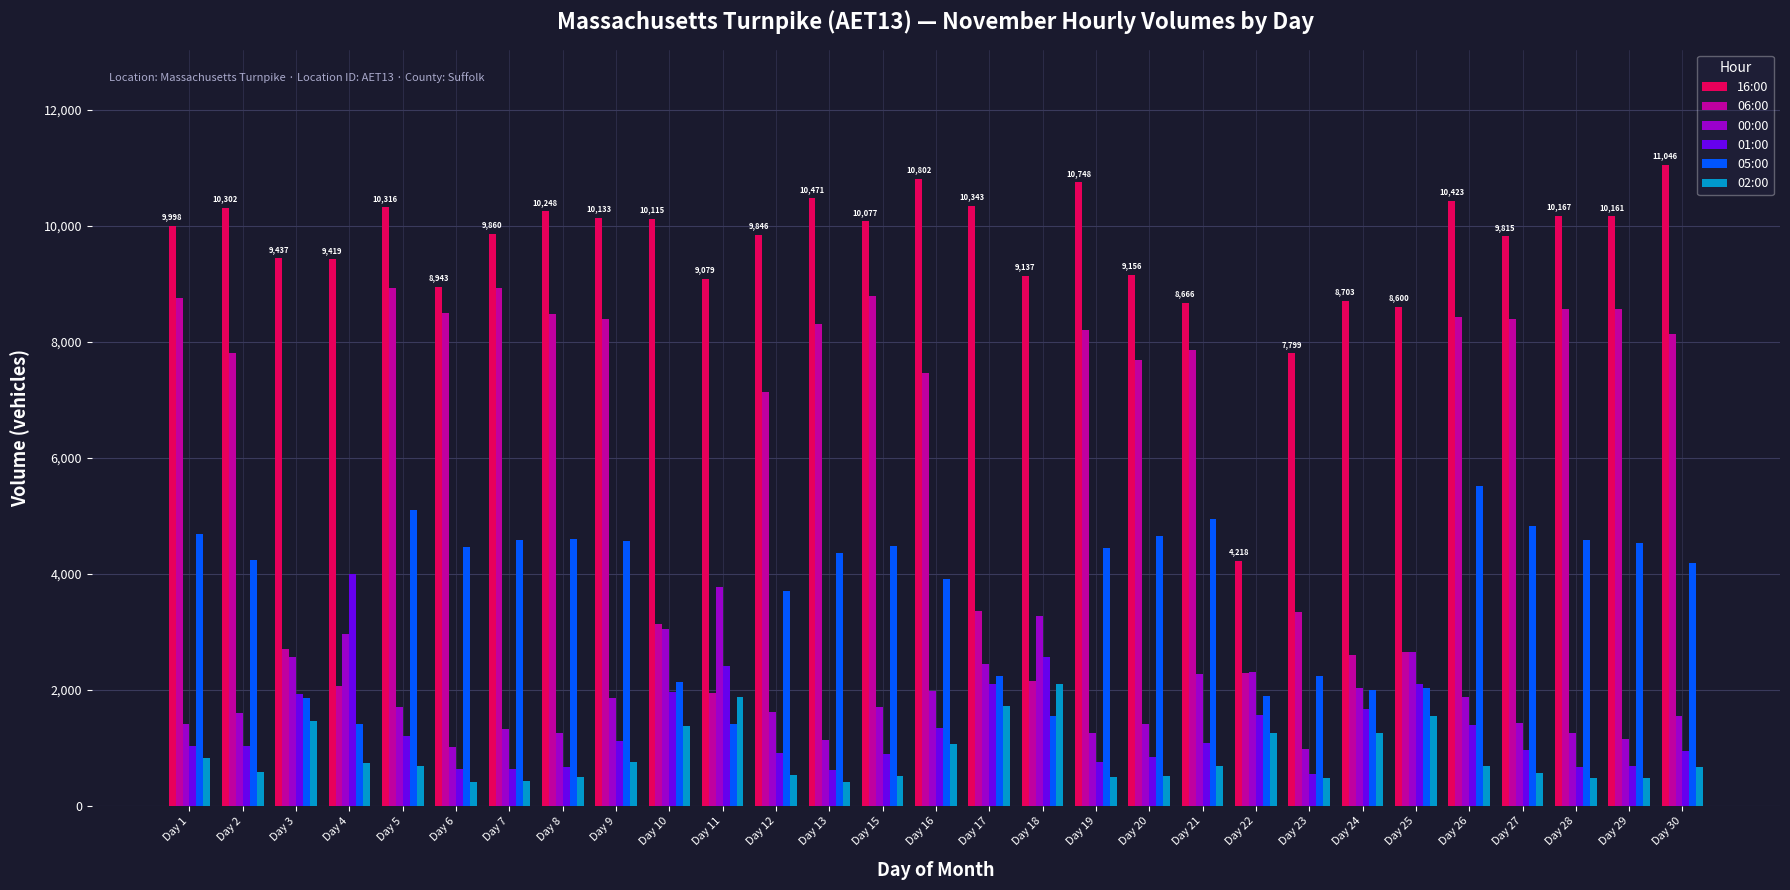

What is the difference between the highest and lowest values at Day 8?

9754